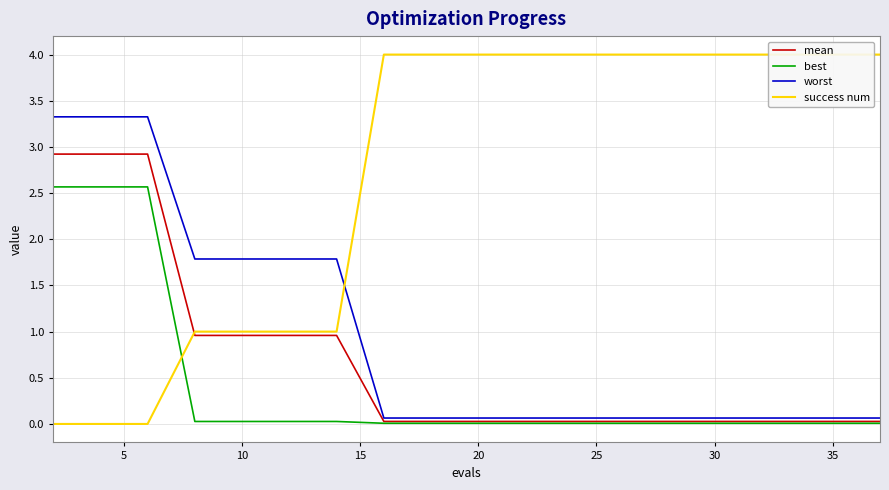

What are all the series names shown in the legend?

mean, best, worst, success num